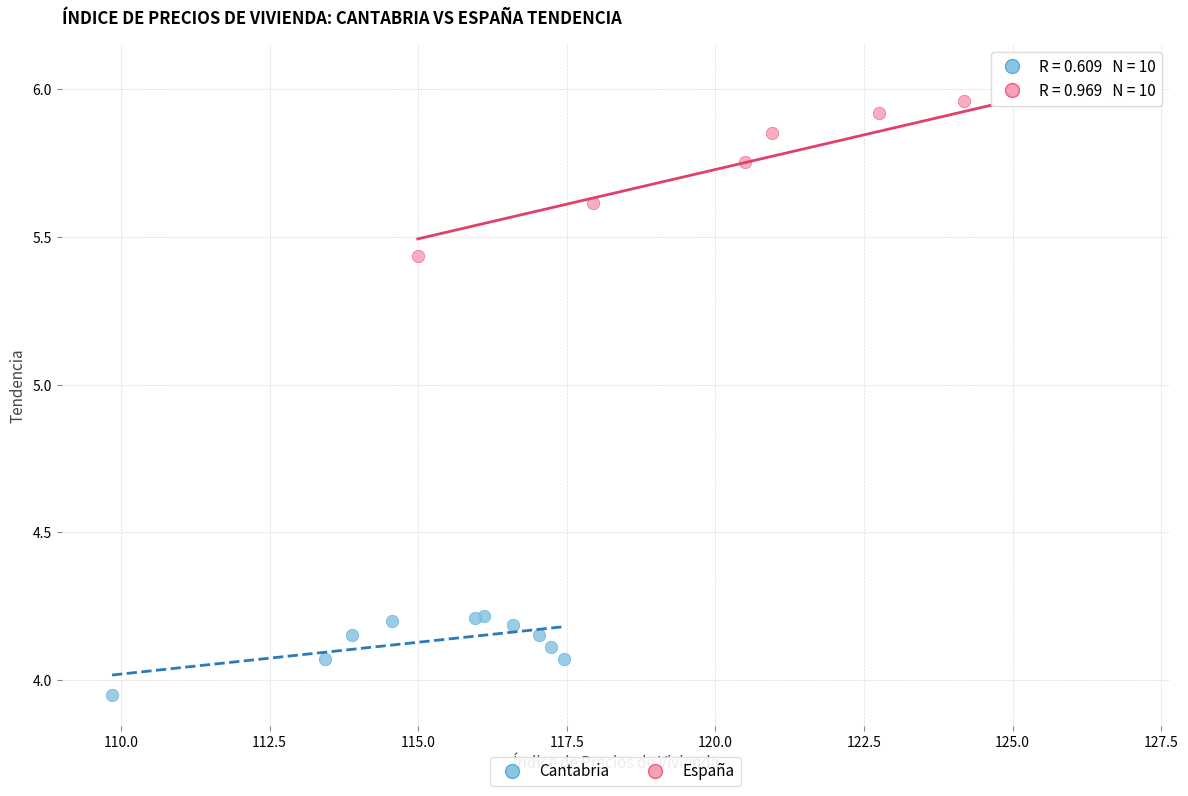

Which series reaches the minimum Y coordinate?

Cantabria